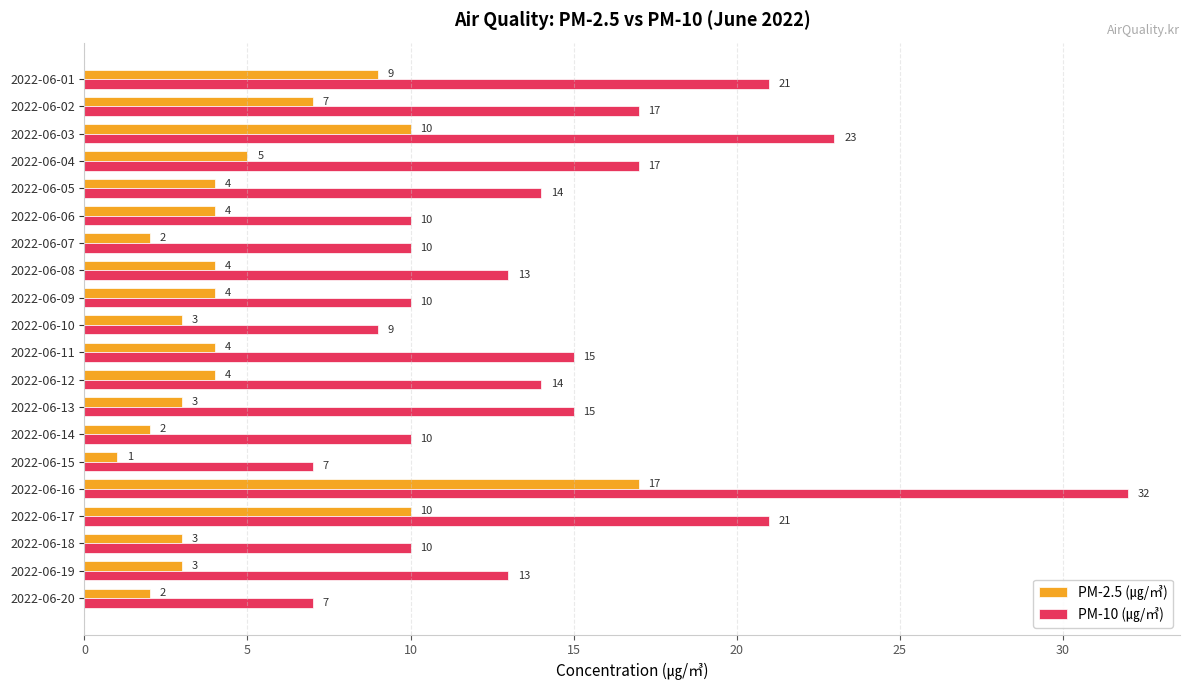

At which category is the sum across all series the highest?

2022-06-16